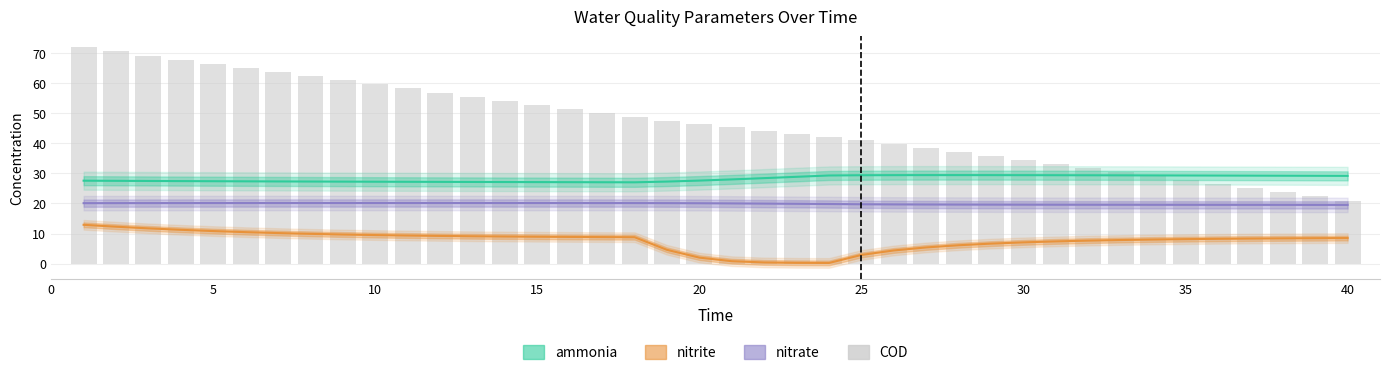

At how many categories does at least one series exceed 48?

18